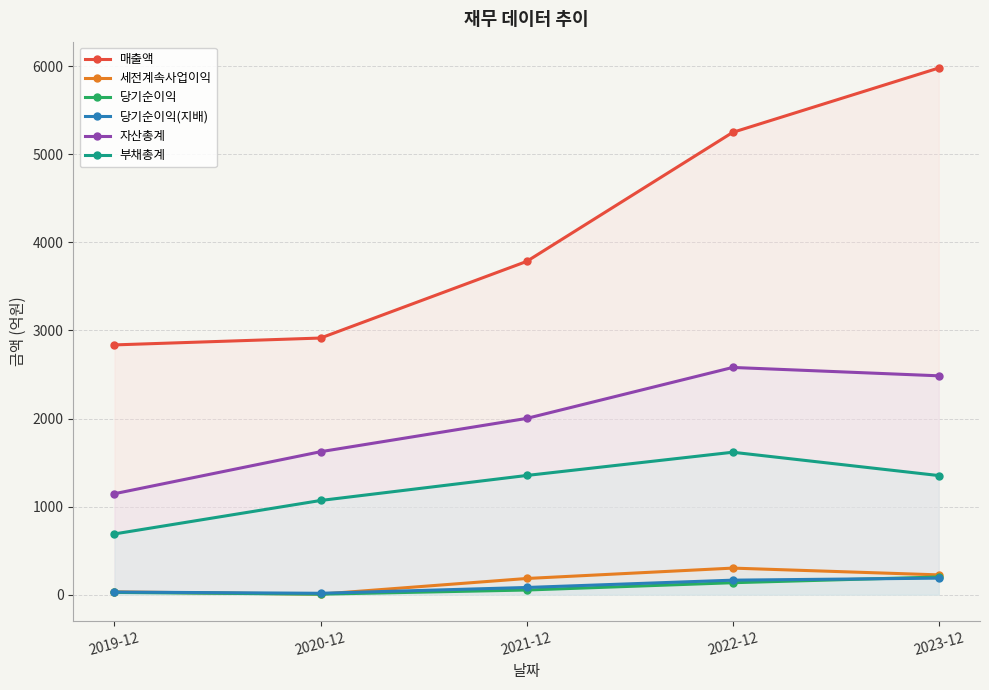

What value does the 매출액 series have at 2021-12, to the nearest 100?

3800